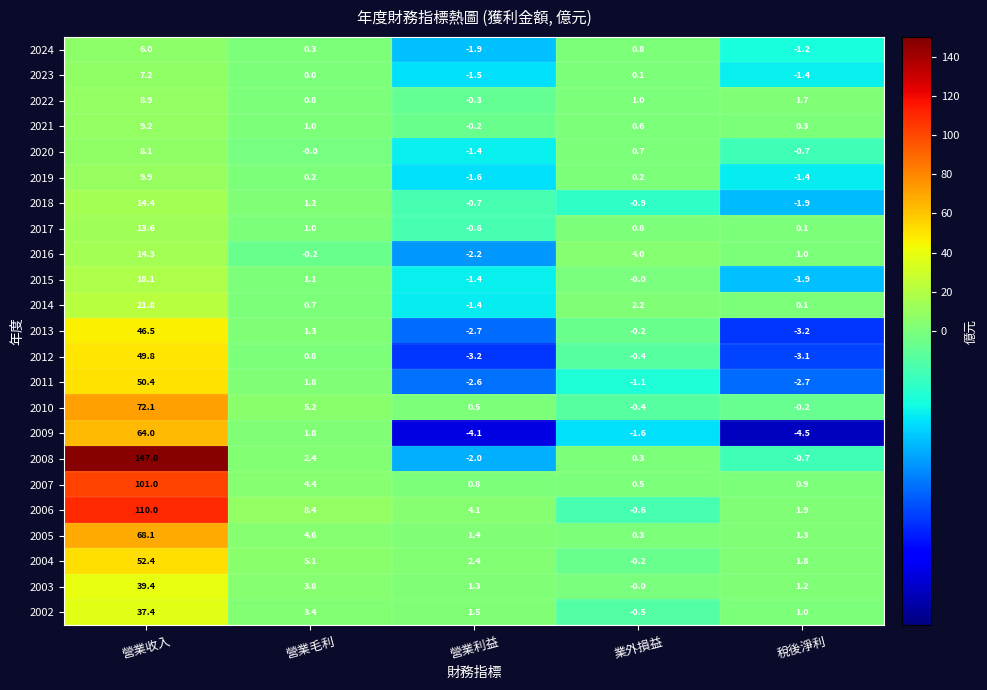

What is the total value across all series at 營業利益?

-15.8